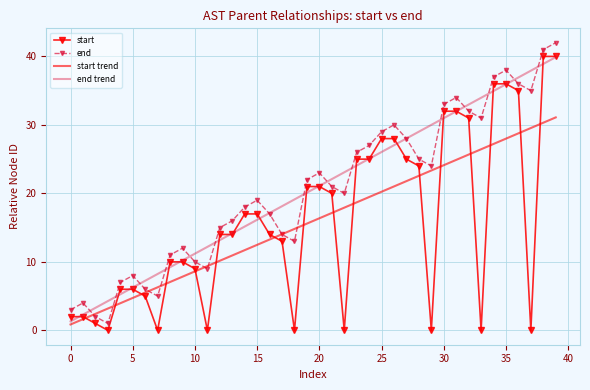

True or false: start and end intersect in this chart.

False